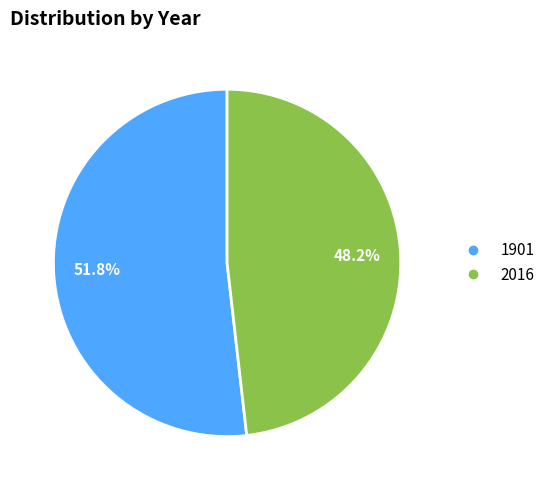

To the nearest percent, what is the difference between the 2016 and 1901 slice percentages?

4%